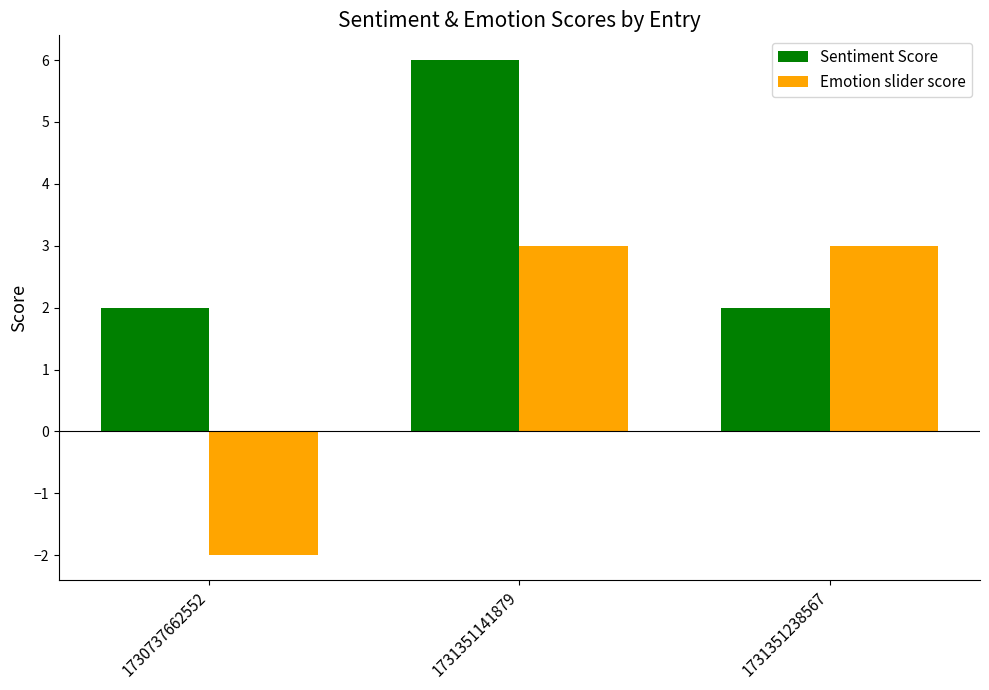

How many distinct data groups are displayed?

2